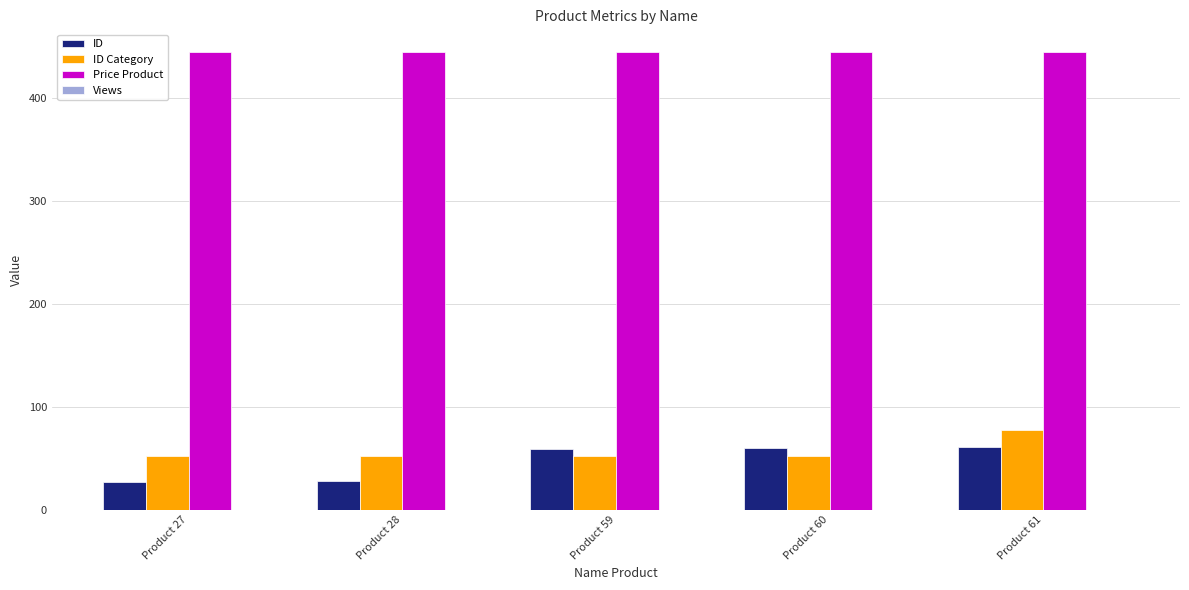

Which series has the largest range (max minus min)?

ID